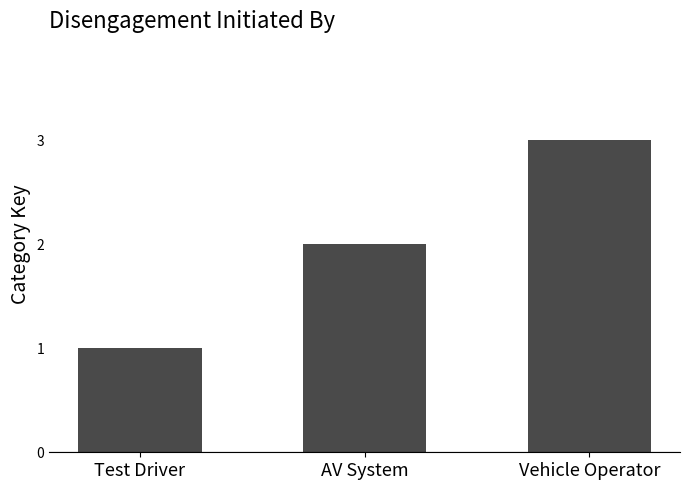

Approximately how many times larger is the value at Vehicle Operator compared to Test Driver?

3.0